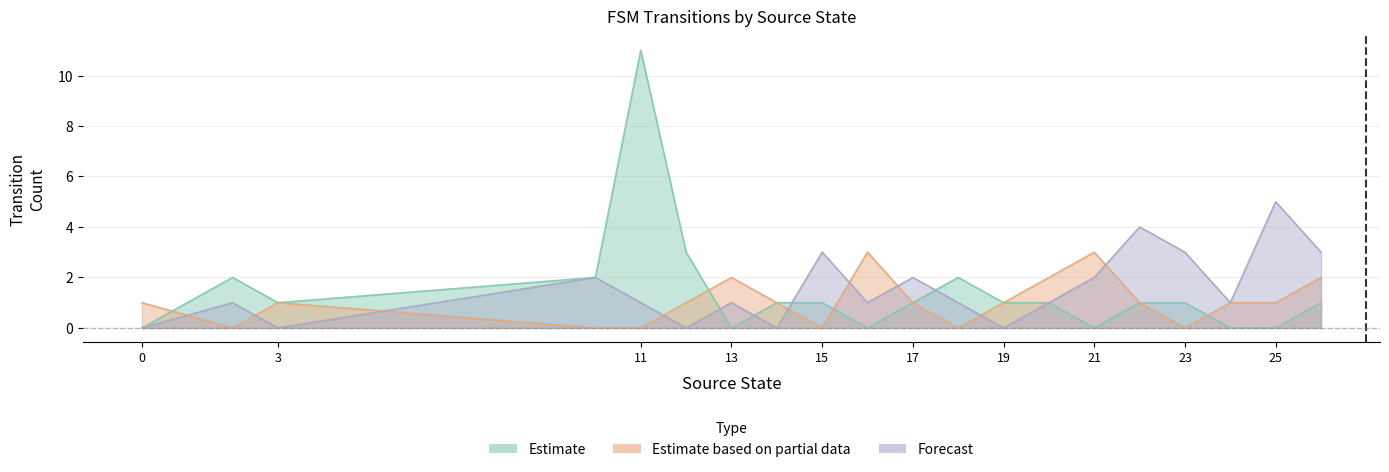

Reading left to right, list all the values displayed in this chart.

Estimate: 0	2	1	2	11	3	0	1	1	0	1	2	1	1	0	1	1	0	0	1
Estimate based on partial data: 1	0	1	0	0	1	2	1	0	3	1	0	1	2	3	1	0	1	1	2
Forecast: 0	1	0	2	1	0	1	0	3	1	2	1	0	1	2	4	3	1	5	3